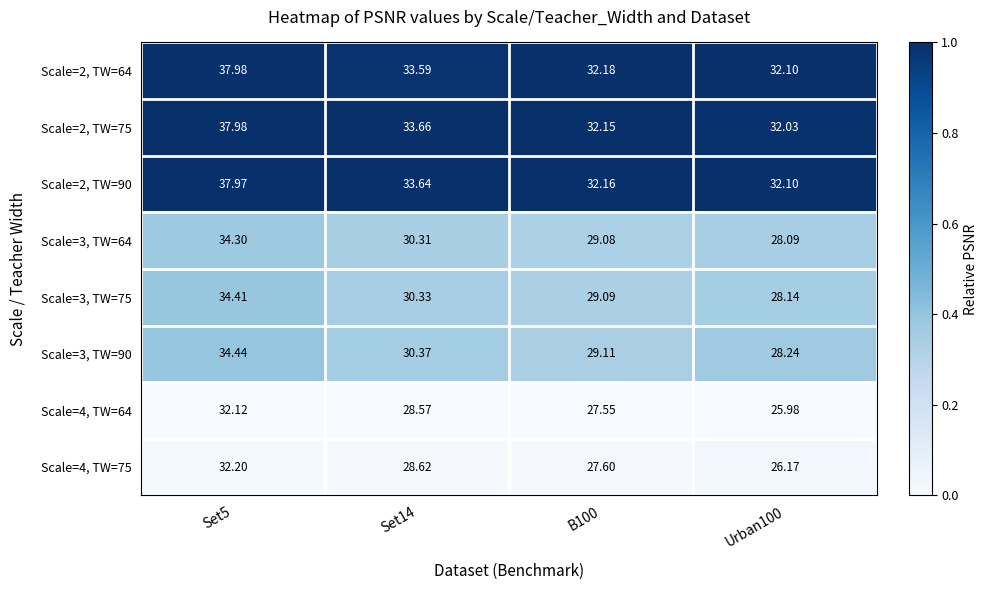

What is the difference between the highest and lowest values at Set14?

5.1